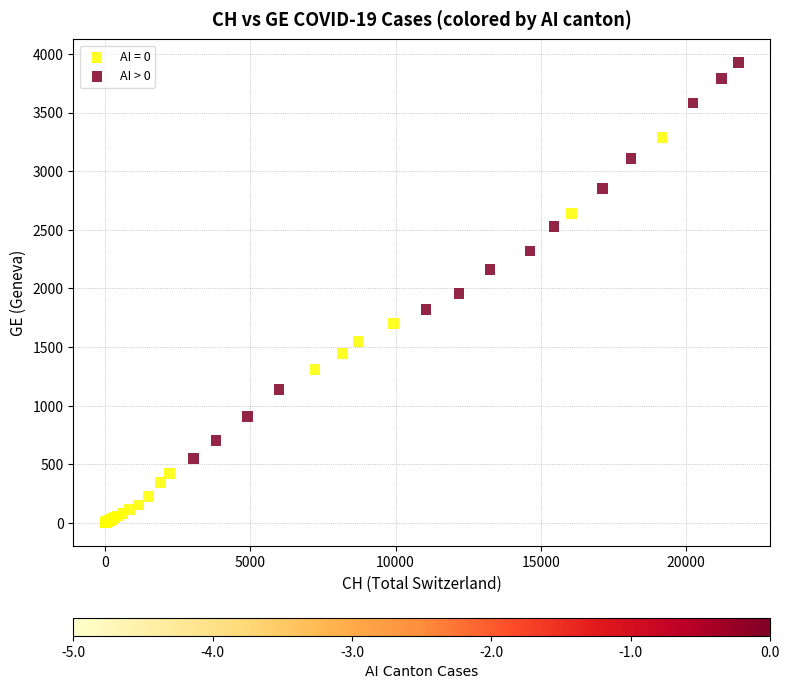

Which series contains the highest Y value?

AI > 0